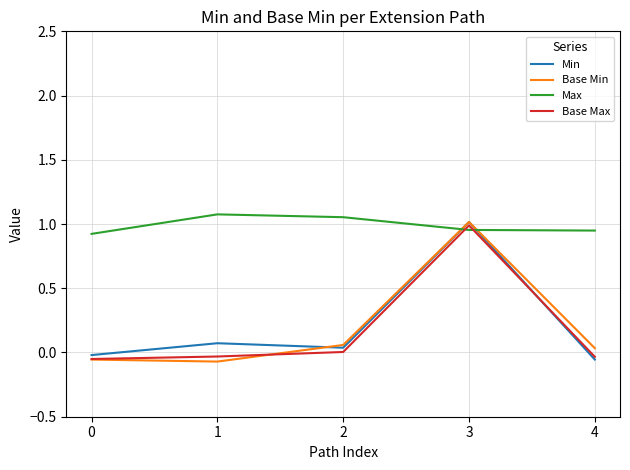

In Base Min, how many points are higher than both neighbors (excluding endpoints)?

1